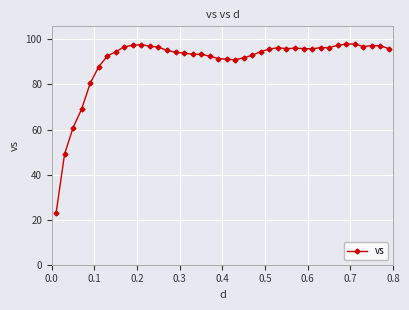

What is the value of the 30th point from the left?

95.9